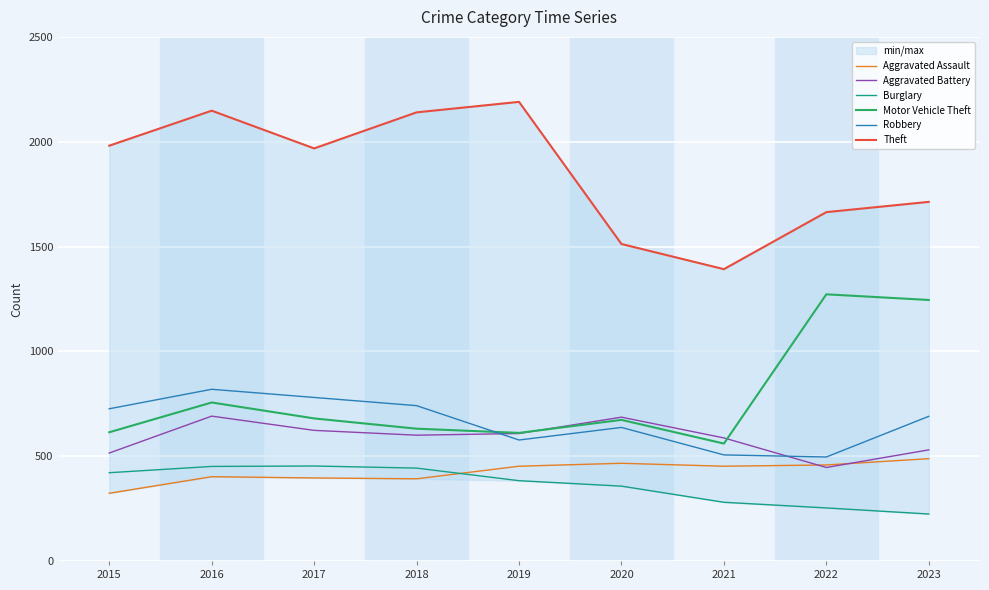

Reading right to left, what are all the values shown in this chart?

Aggravated Assault: 2023=488	2022=458	2021=452	2020=466	2019=452	2018=392	2017=396	2016=402	2015=323
Aggravated Battery: 2023=530	2022=446	2021=587	2020=686	2019=608	2018=600	2017=623	2016=691	2015=515
Burglary: 2023=224	2022=253	2021=280	2020=357	2019=383	2018=443	2017=453	2016=451	2015=421
Motor Vehicle Theft: 2023=1245	2022=1272	2021=560	2020=673	2019=611	2018=631	2017=680	2016=756	2015=614
Robbery: 2023=690	2022=496	2021=506	2020=637	2019=577	2018=741	2017=780	2016=819	2015=726
Theft: 2023=1713	2022=1664	2021=1392	2020=1512	2019=2190	2018=2140	2017=1968	2016=2148	2015=1981